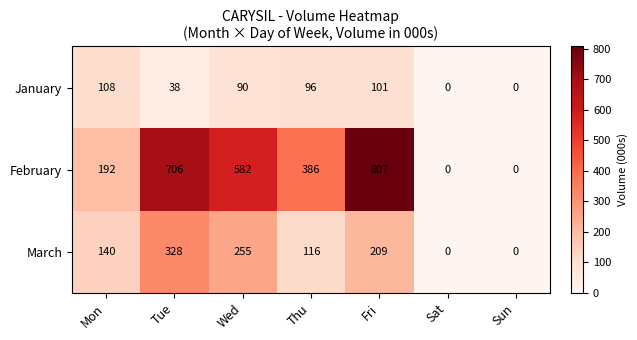

At which category is the sum across all series the highest?

Fri